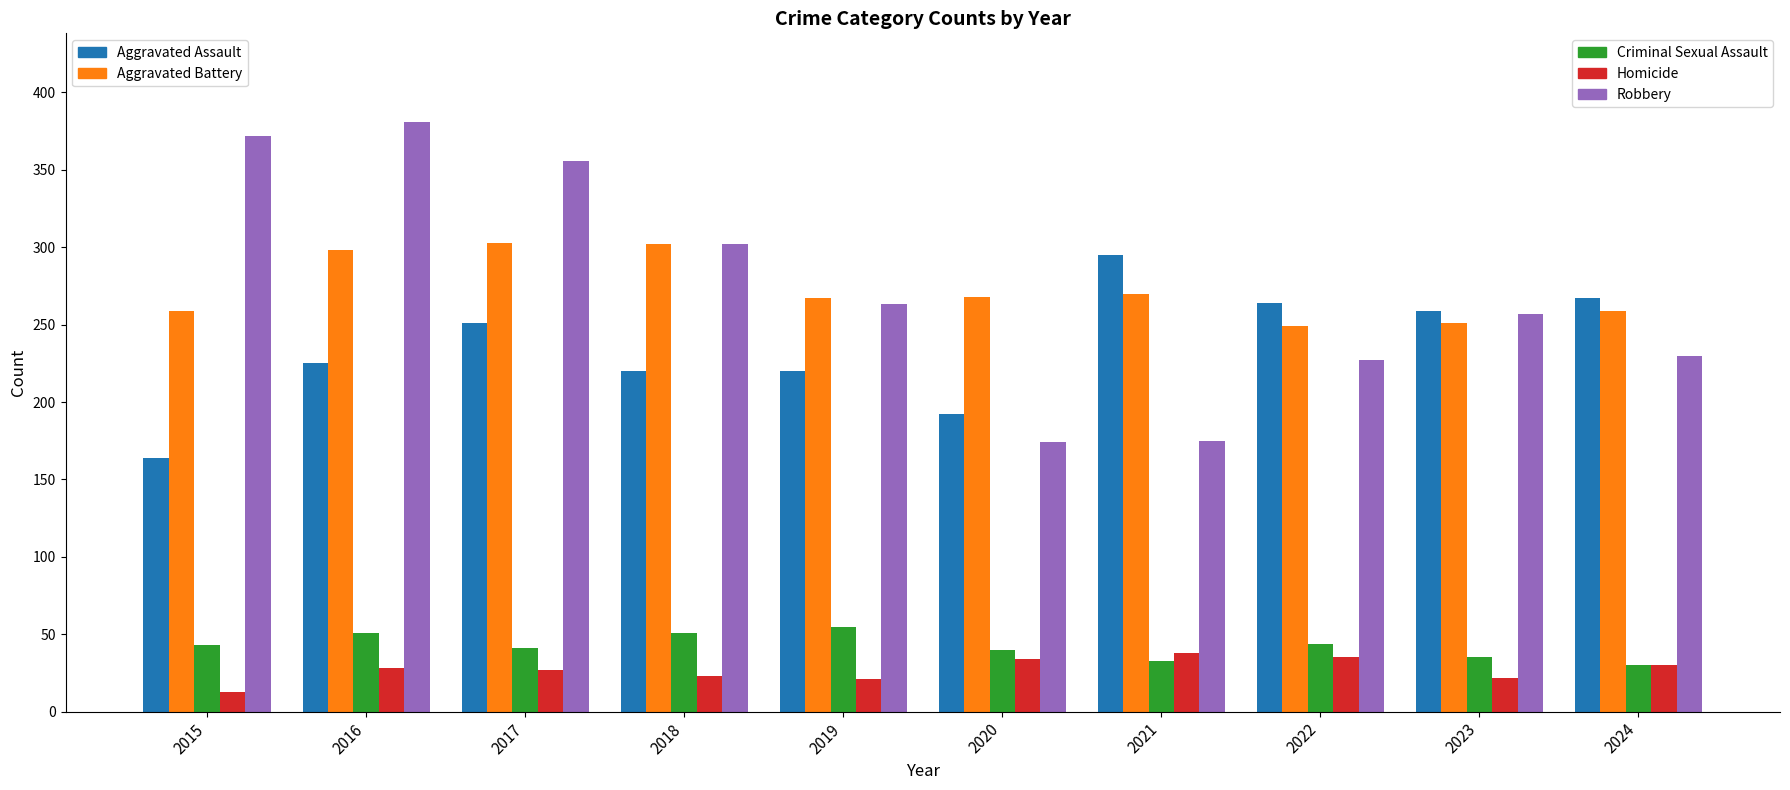

How many distinct data groups are displayed?

5